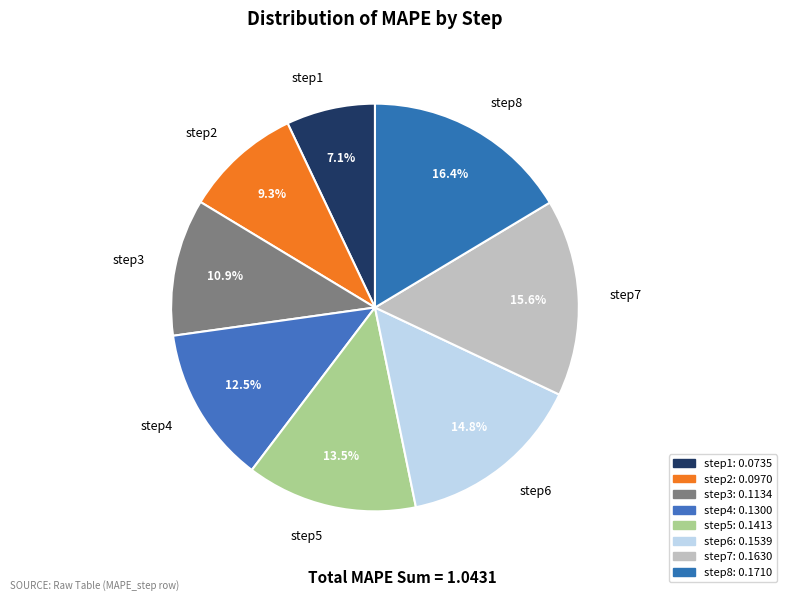

Count the number of slices in the pie.

8